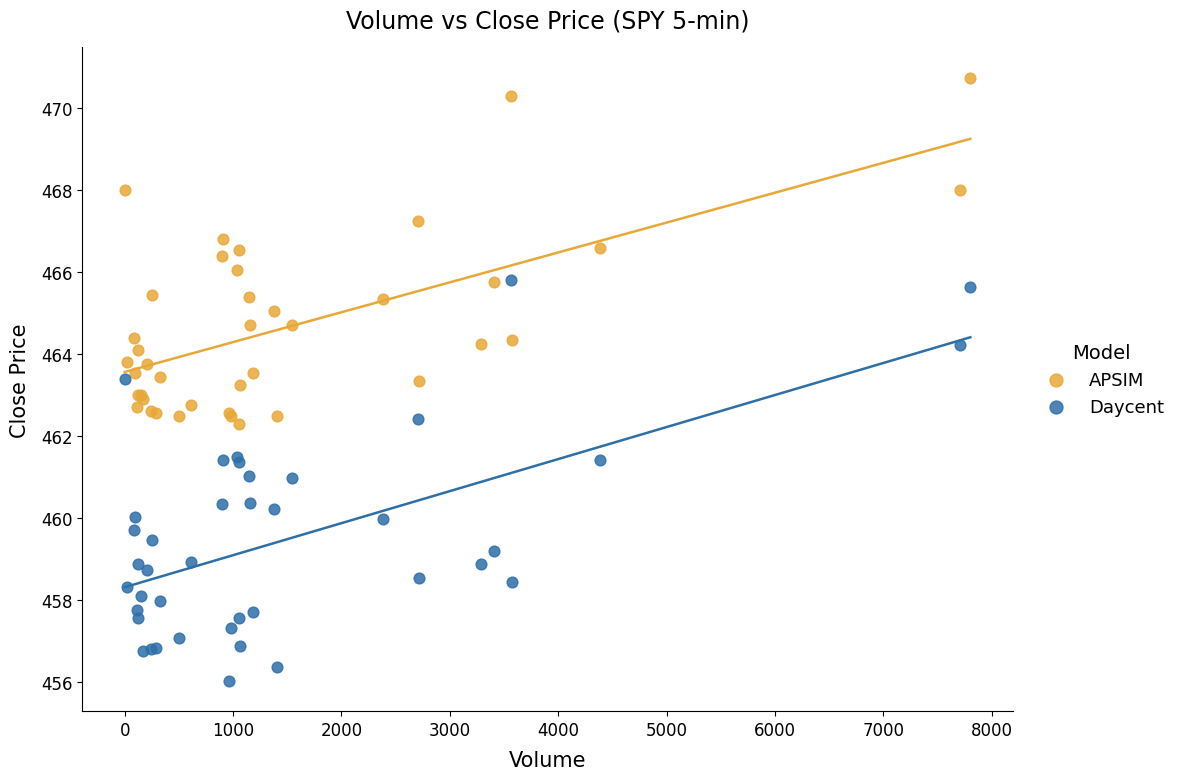

Which series contains the highest Y value?

APSIM